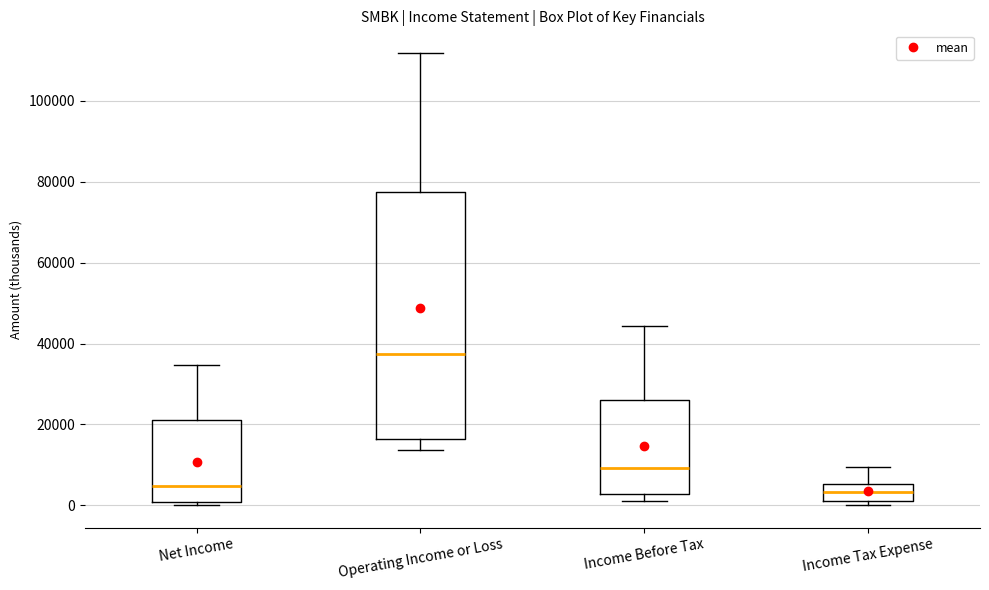

Which box has the highest median line?

Operating Income or Loss